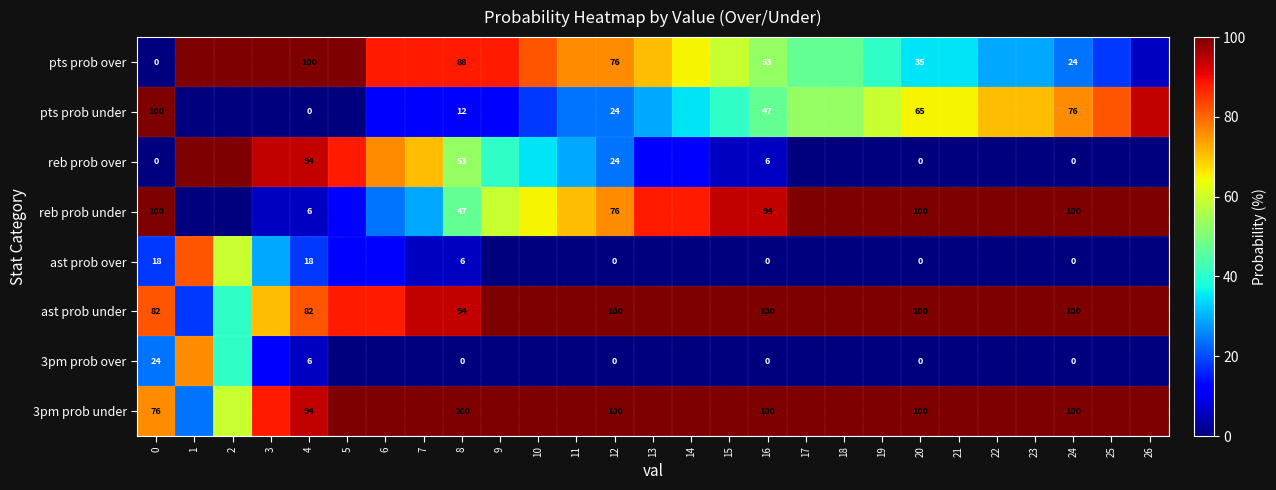

True or false: pts prob over has a value of 76 at 12.

True